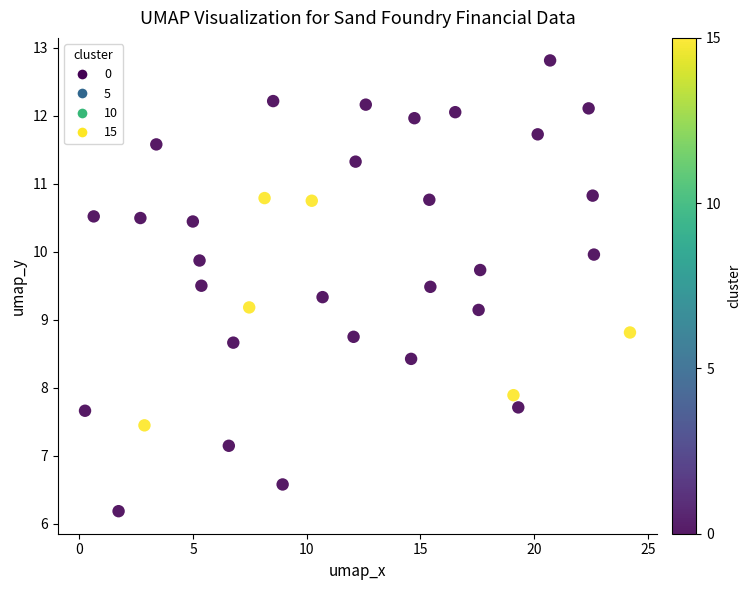

What is the range of Y values (max minus min)?

6.6